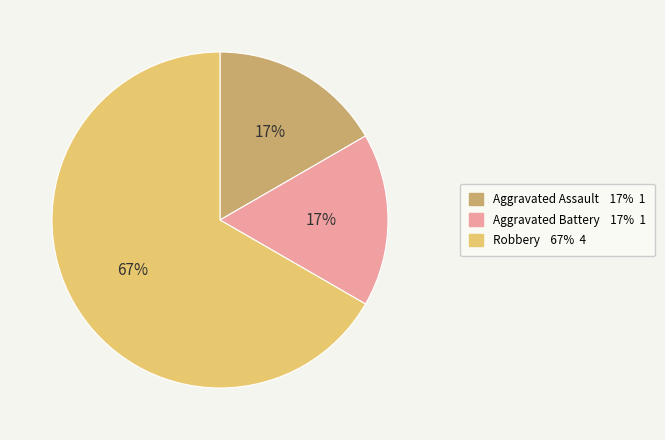

Which slice is the largest?

Robbery